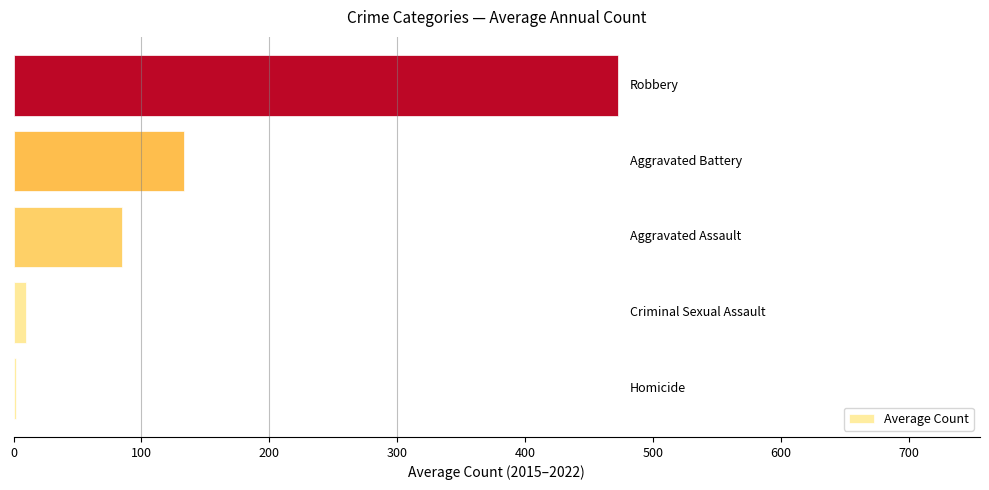

What is the sum of all values?

701.9